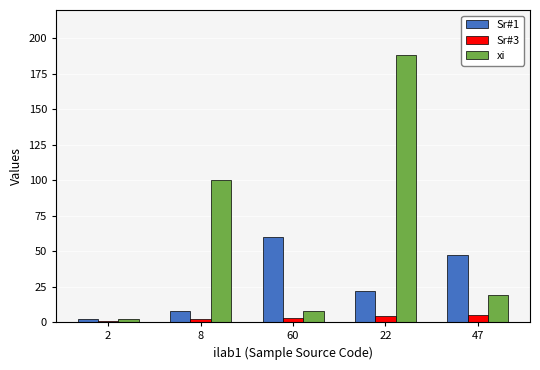

What is the sum of all Sr#1 values?

139